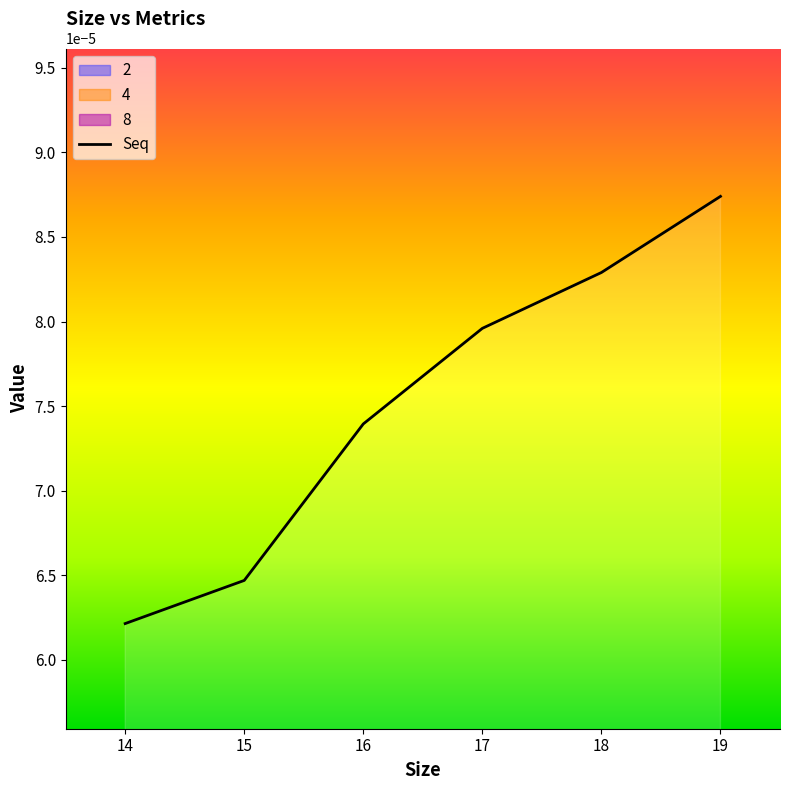

List the labels in order of Seq value, largest first.

19, 18, 17, 16, 15, 14